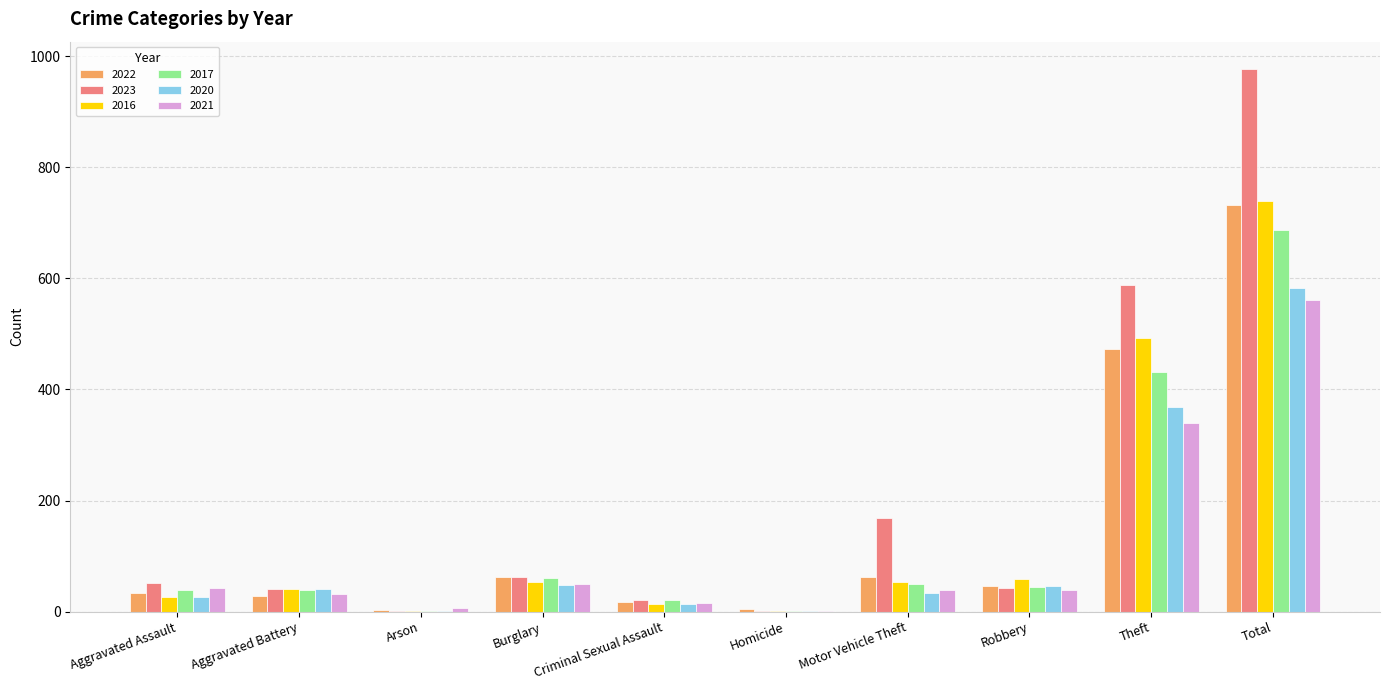

Which series has the largest total across all categories?

2023